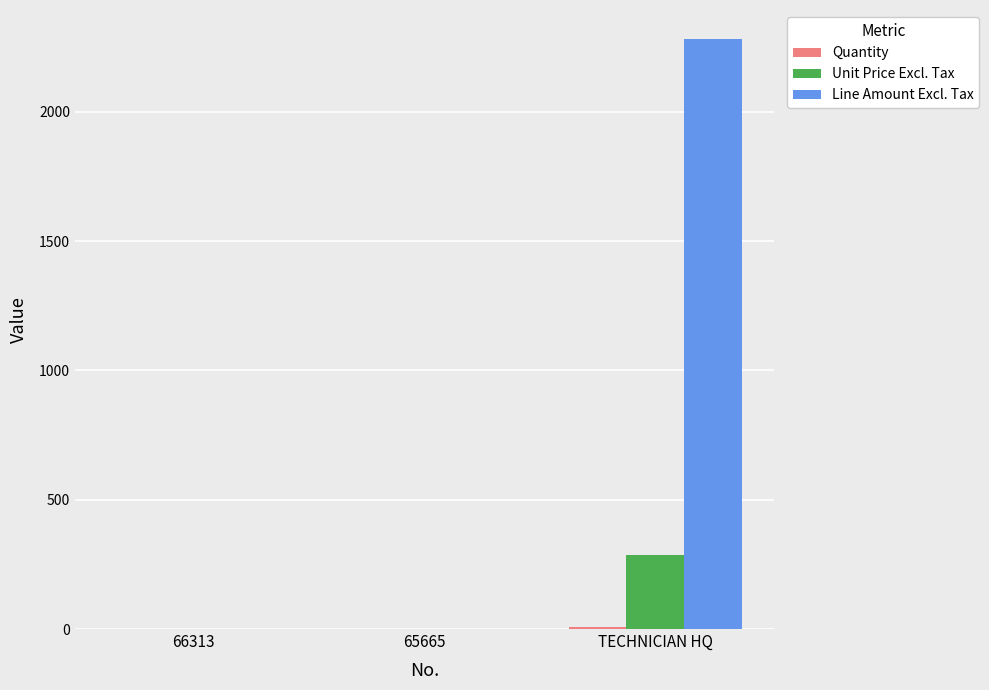

What is the sum of the Line Amount Excl. Tax values at 65665 and TECHNICIAN HQ?

2280